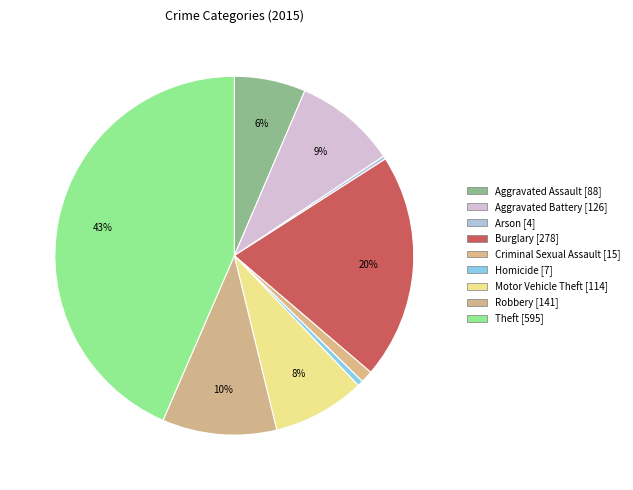

How many slices are in this pie chart?

9